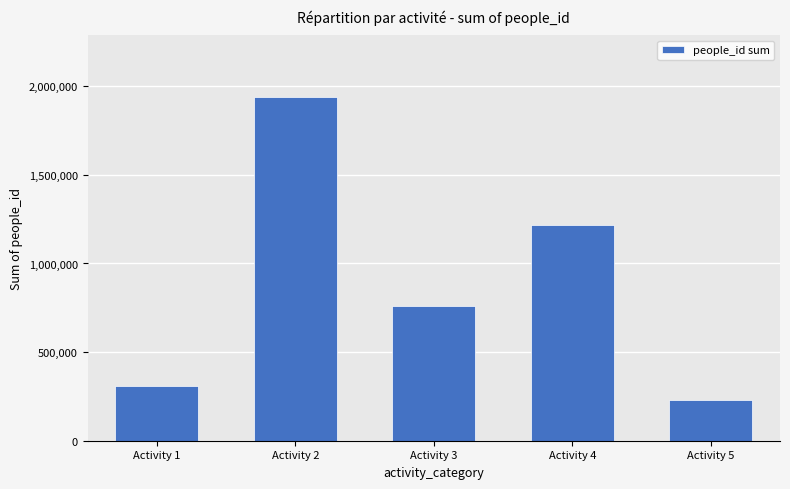

Where is the data nearest to the value 1084957?

Activity 4